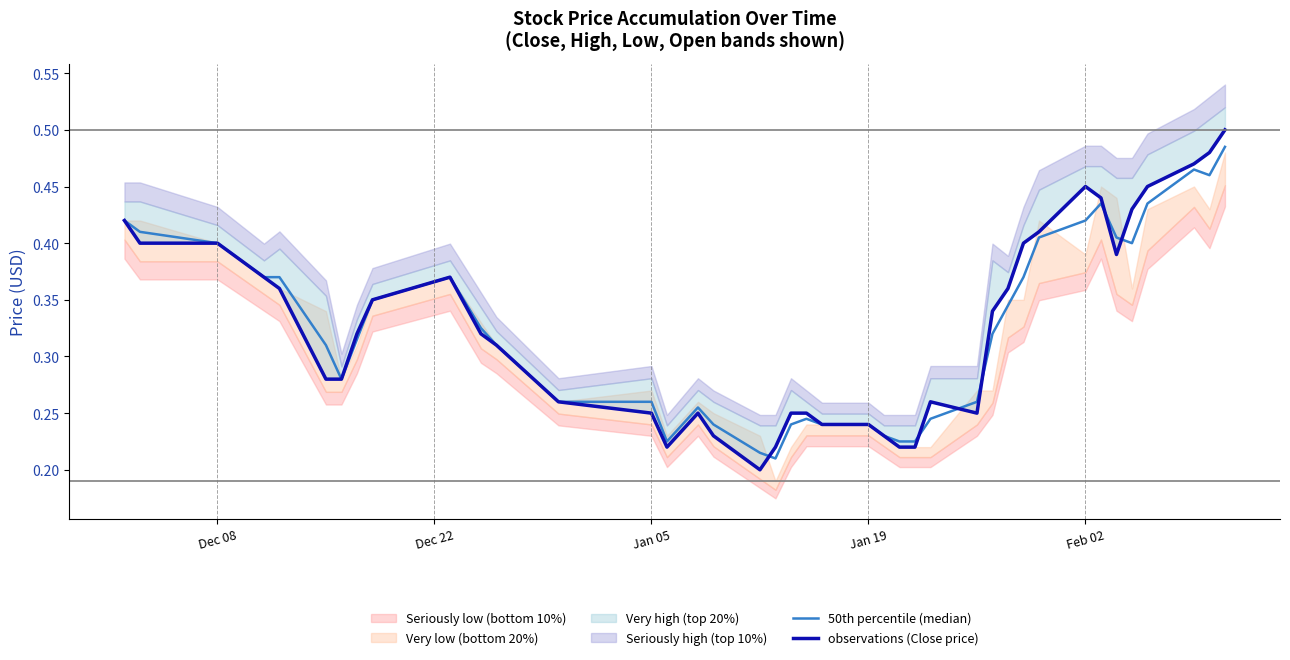

The observations (Close price) series shows 0.3 at 30. True or false?

False